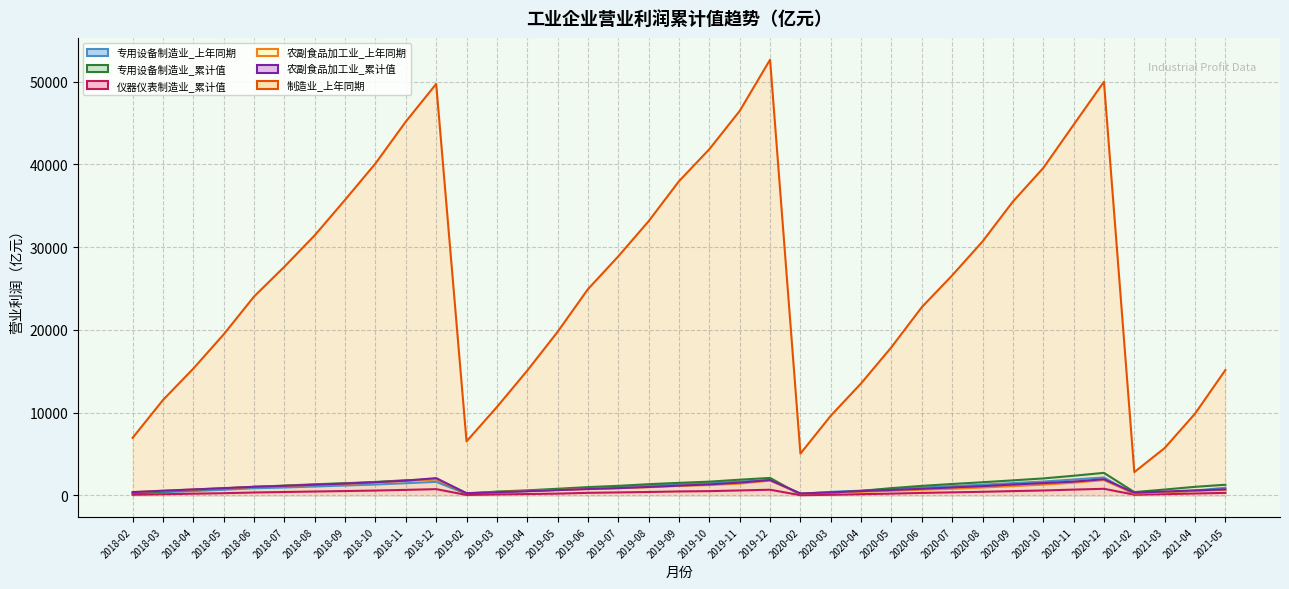

Reading right to left, list all the values displayed in this chart.

专用设备制造业_上年同期: 907.3	560.7	267.8	68.0	2148.3	1903.9	1650.9	1468.5	1280.4	1096.9	938.6	739.3	554.2	411.3	164.1	1846.9	1643.2	1447.7	1309.1	1163.4	973.6	826.4	652.8	495.7	328.3	159.6	1617.2	1455.2	1295.2	1175.9	1053.5	935.6	844.5	662.1	508.6	371.3	207.5
专用设备制造业_累计值: 1270.4	1017.4	689.3	380.9	2706.7	2357.6	2033.6	1800.3	1572.5	1361.1	1133.0	858.9	533.0	259.8	67.6	2094.4	1881.6	1643.7	1497.8	1338.8	1136.5	984.2	782.7	594.1	446.6	186.0	1928.8	1814.5	1609.2	1459.1	1327.5	1169.3	1021.1	819.4	642.2	448.0	242.5
仪器仪表制造业_累计值: 285.7	208.4	133.3	68.2	778.2	680.5	574.5	501.2	415.6	350.1	281.9	196.2	126.2	55.0	5.2	666.0	580.6	496.0	460.1	392.6	340.8	291.6	195.1	144.2	96.0	33.2	737.6	647.8	567.8	506.9	451.0	390.8	332.7	245.5	187.2	120.3	58.2
农副食品加工业_上年同期: 643.8	507.2	348.3	210.2	1830.0	1512.2	1274.8	1103.4	929.4	777.0	670.1	528.3	415.9	312.3	206.9	1766.6	1402.4	1235.3	1117.3	968.8	843.9	755.2	635.5	512.4	385.6	257.7	1926.8	1719.7	1538.8	1373.4	1237.9	1117.1	1000.0	846.9	689.5	542.1	380.6
农副食品加工业_累计值: 710.4	588.1	446.8	303.9	1940.5	1646.1	1466.5	1294.0	1098.4	942.7	778.1	636.3	505.5	351.3	213.8	1836.5	1528.6	1307.1	1163.6	1001.4	858.6	748.3	616.1	487.9	368.9	245.4	2069.3	1766.0	1573.5	1407.2	1270.4	1135.9	1020.5	858.4	704.1	546.0	376.0
制造业_上年同期: 15137.0	9862.1	5705.8	2792.5	50002.0	44798.8	39572.5	35511.1	30689.0	26588.0	22750.1	17909.4	13534.0	9617.8	5034.8	52674.9	46479.5	41851.2	37981.9	33144.3	28892.8	24921.8	19761.9	15071.9	10667.4	6512.3	49741.6	45189.6	40120.1	35734.0	31440.1	27641.1	24034.6	19459.0	15318.4	11520.1	6945.9